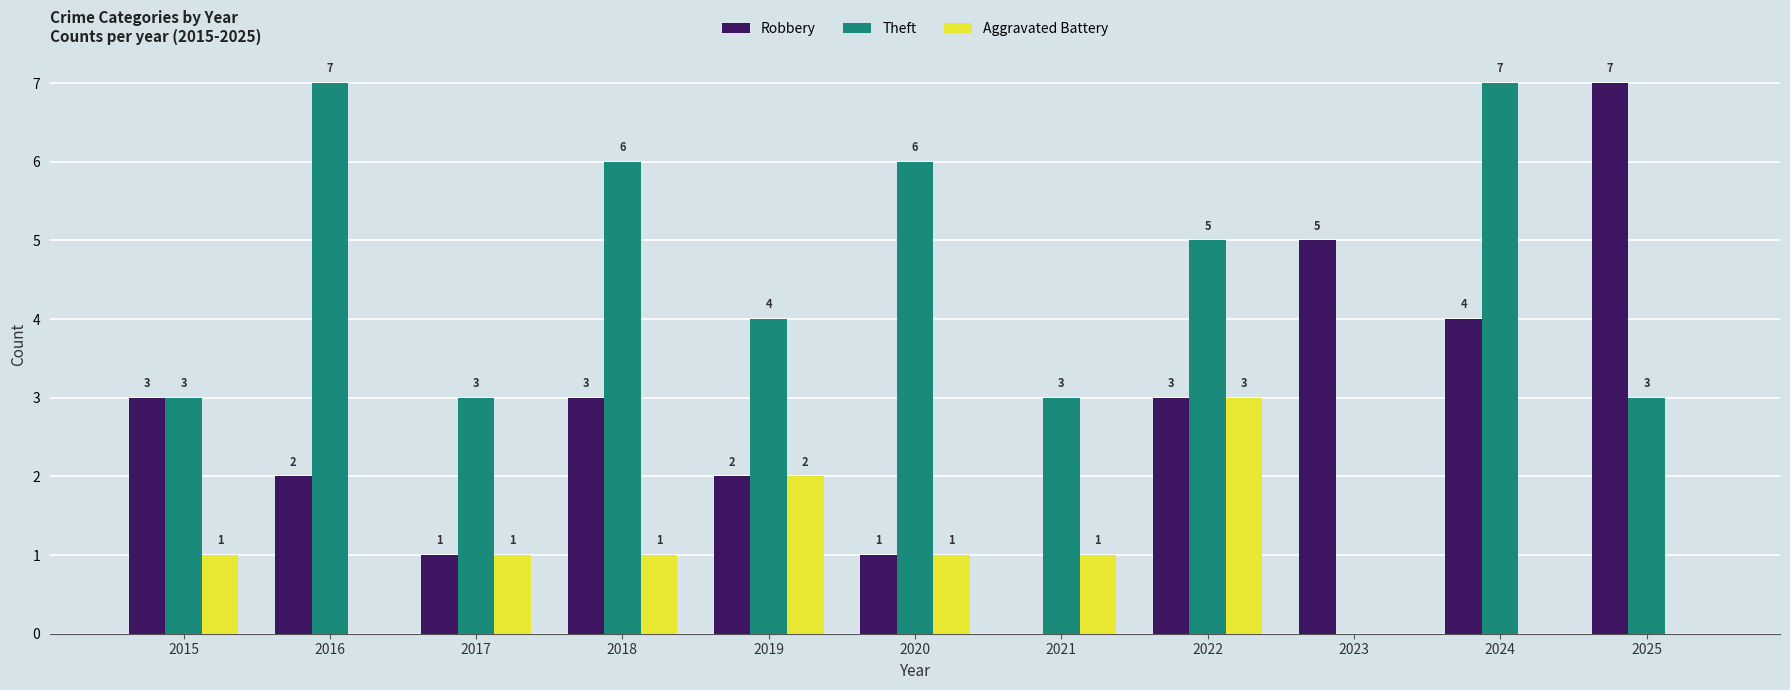

The Aggravated Battery series shows 3 at 2022. True or false?

True